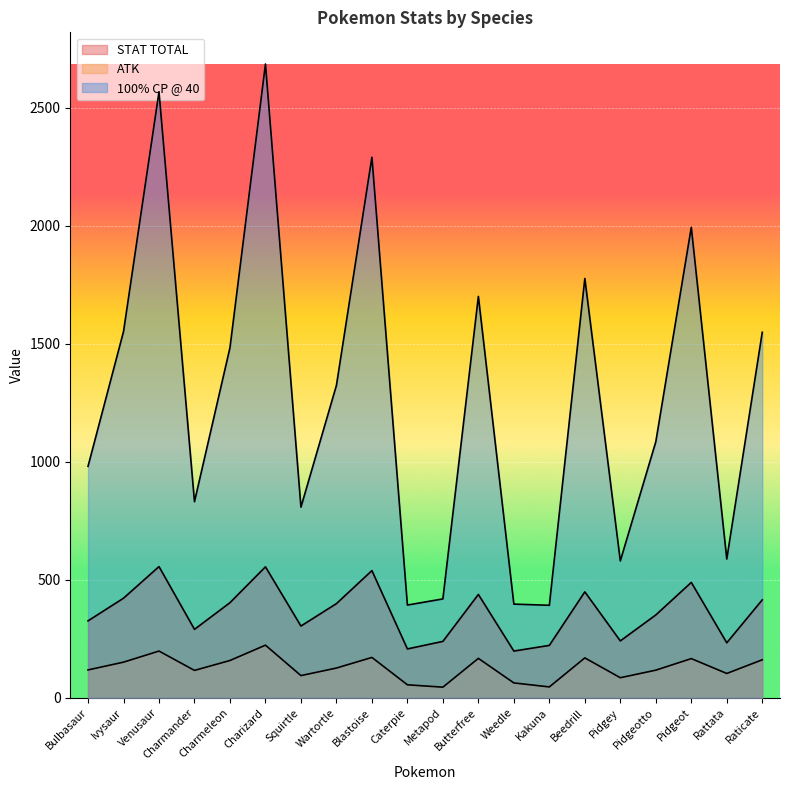

What is the sum of all ATK values?

2532